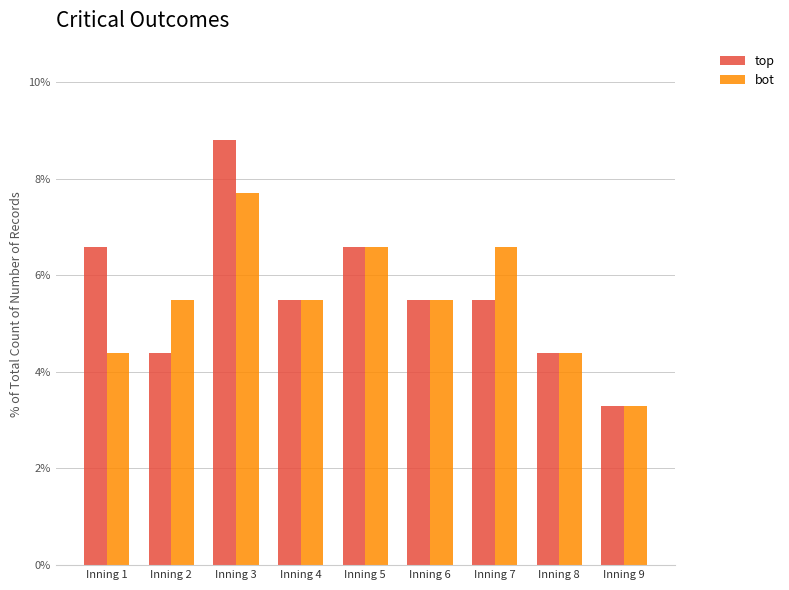

Which series has the largest range (max minus min)?

top